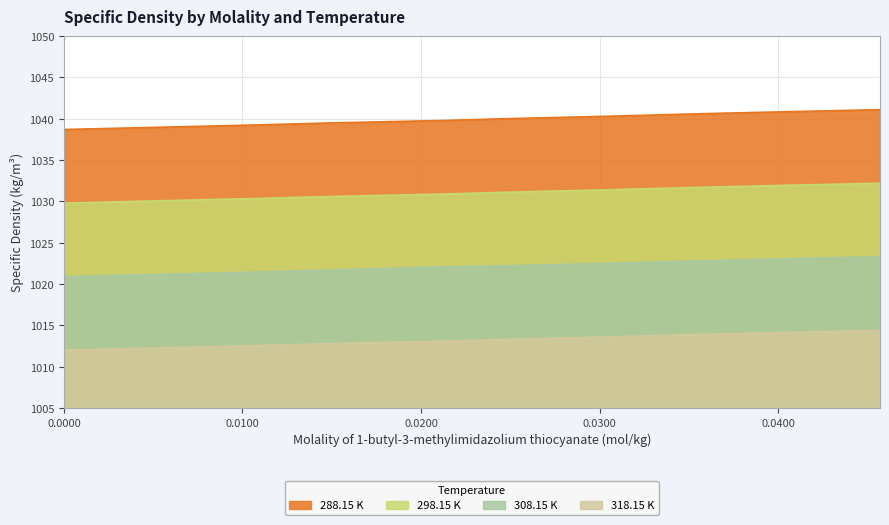

True or false: 288.15 K and 318.15 K intersect in this chart.

False